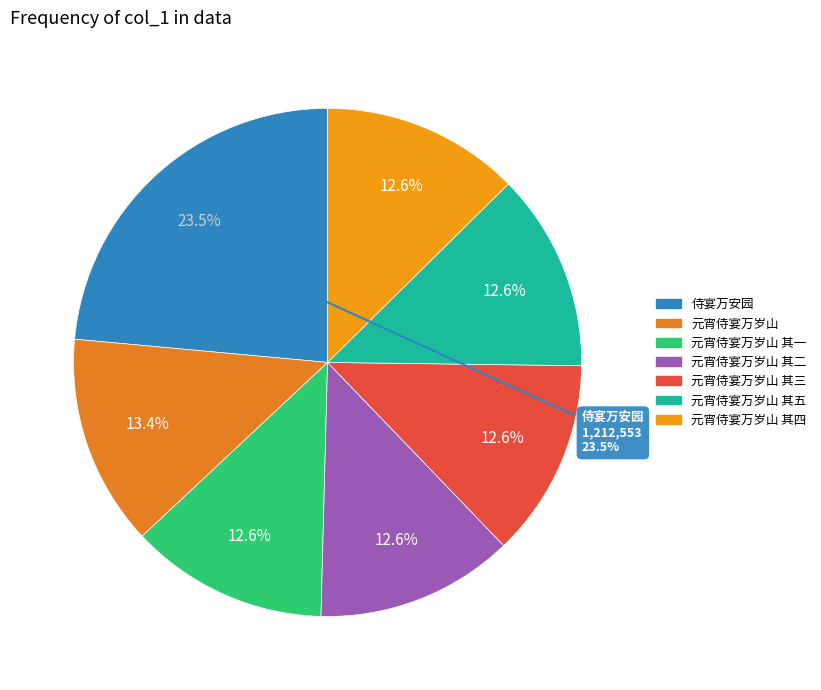

Rank the categories by value from lowest to highest.

元宵侍宴万岁山 其一, 元宵侍宴万岁山 其二, 元宵侍宴万岁山 其三, 元宵侍宴万岁山 其四, 元宵侍宴万岁山 其五, 元宵侍宴万岁山, 侍宴万安园